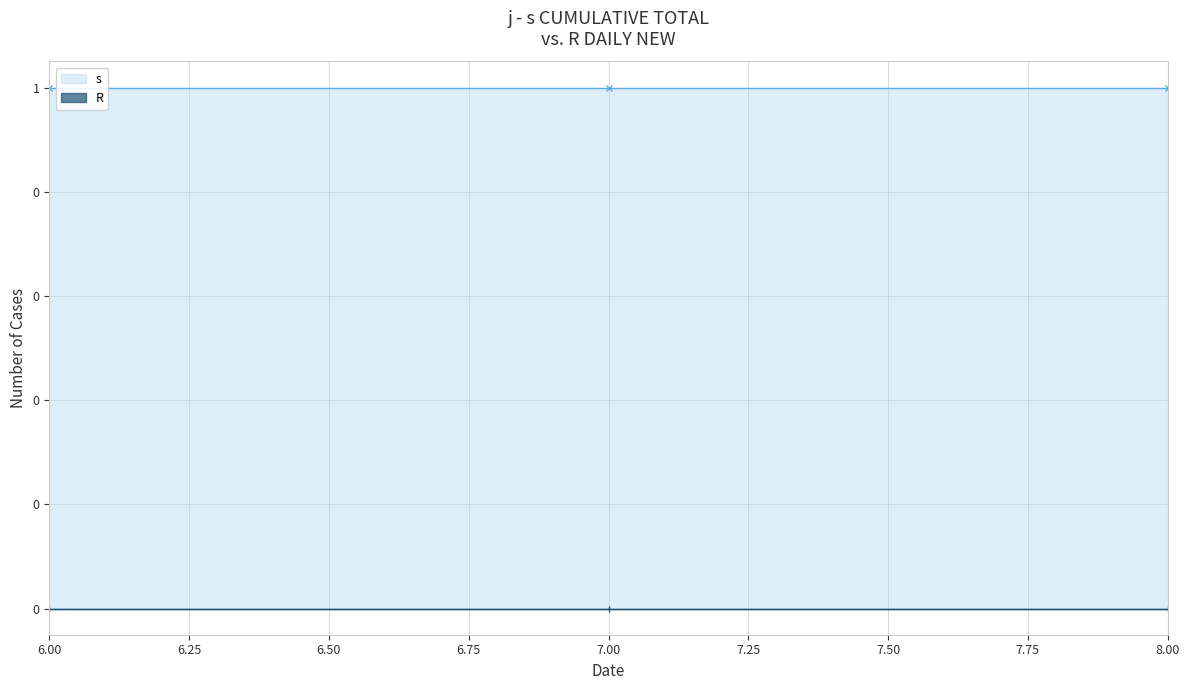

Which has a higher value, 8.00 or 6.00?

8.00